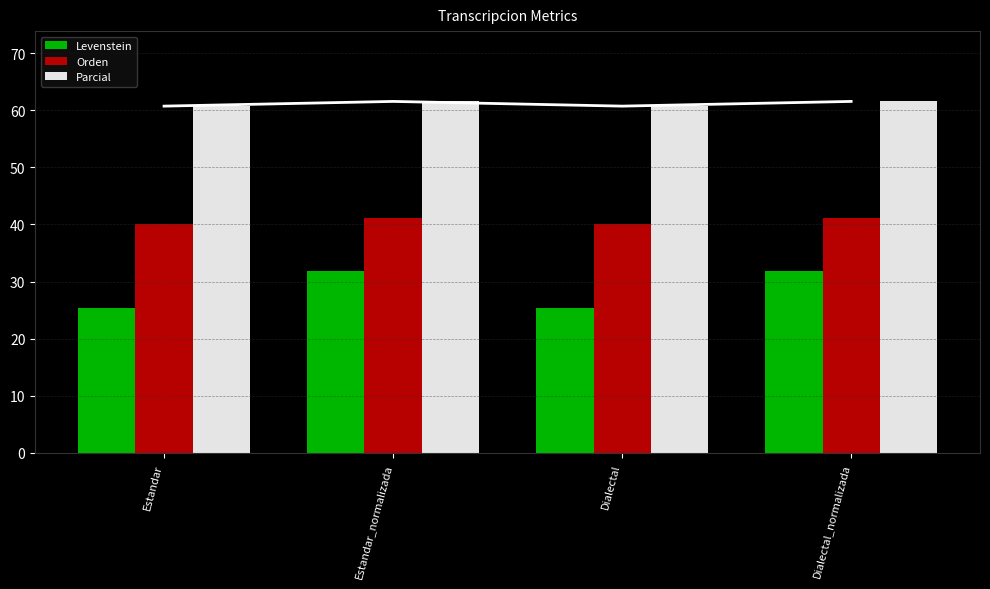

How many groups of bars are there?

4